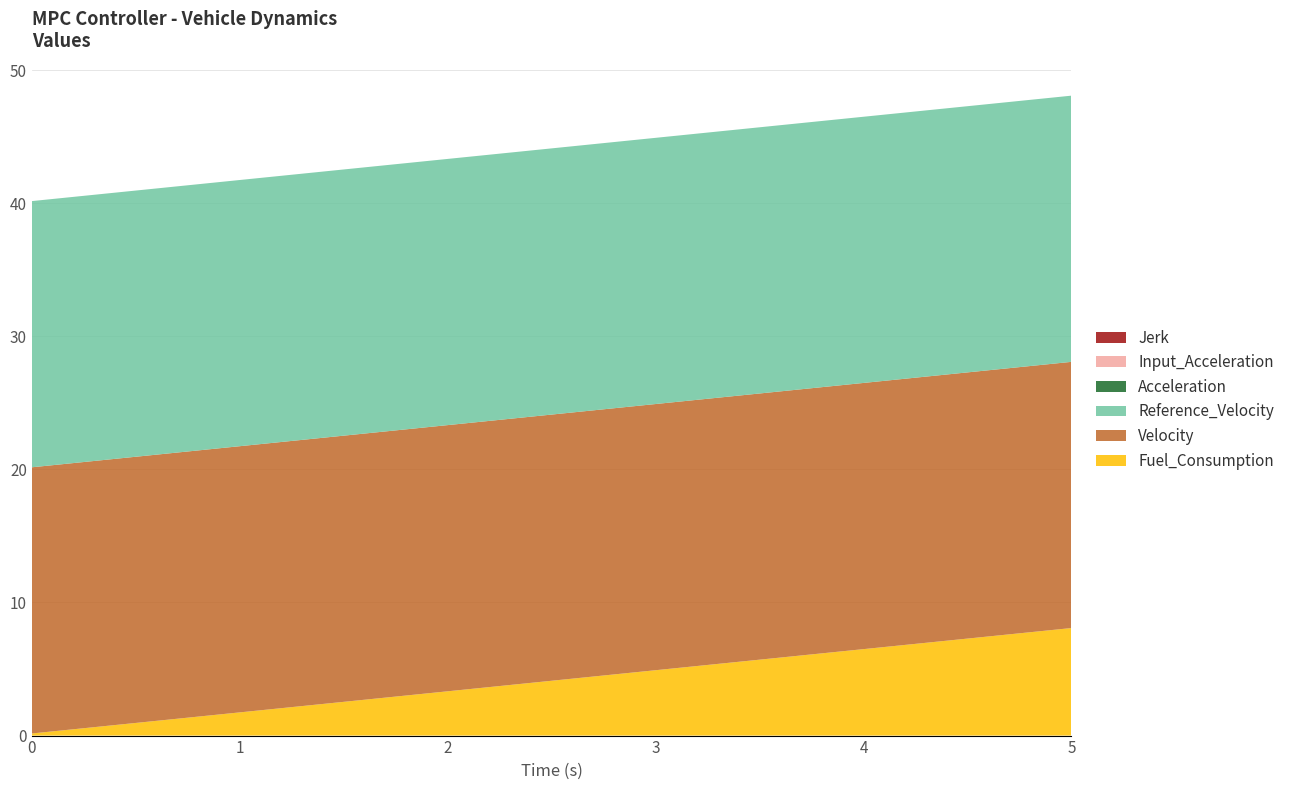

Reading right to left, extract all data points from this chart.

Fuel_Consumption: 8.1	7.3	6.5	5.7	4.9	4.1	3.3	2.5	1.7	1.0	0.2
Velocity: 20.0	20.0	20.0	20.0	20.0	20.0	20.0	20.0	20.0	20.0	20.0
Reference_Velocity: 20.0	20.0	20.0	20.0	20.0	20.0	20.0	20.0	20.0	20.0	20.0
Acceleration: 0.0	0.0	0.0	0.0	0.0	0.0	0.0	0.0	0.0	0.0	0.0
Input_Acceleration: 0.0	0.0	0.0	0.0	0.0	0.0	0.0	0.0	0.0	0.0	0.0
Jerk: 0.0	0.0	0.0	0.0	0.0	0.0	0.0	0.0	0.0	0.0	0.0